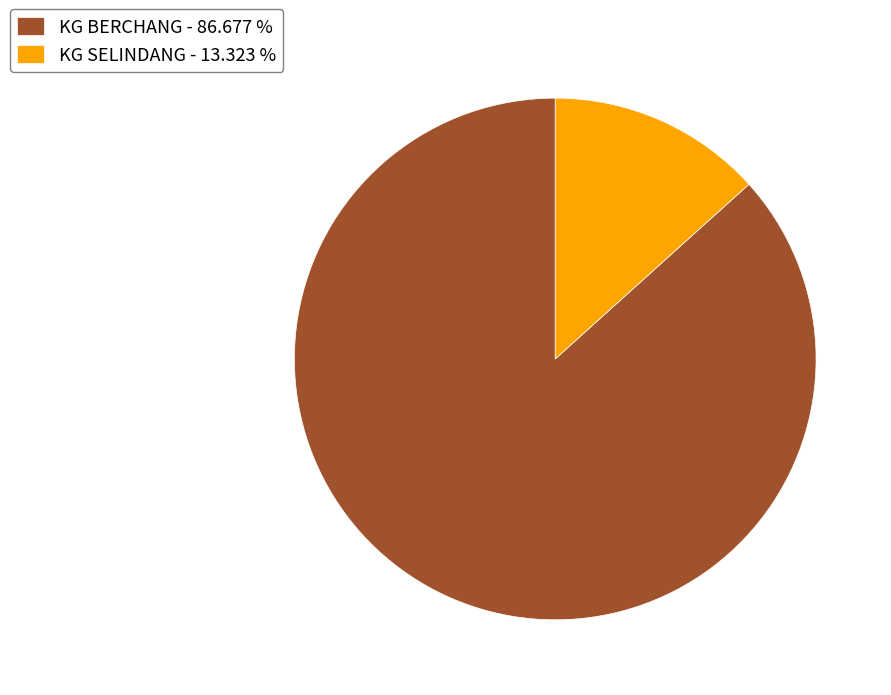

Is the sum of KG SELINDANG - 13.323 % and KG BERCHANG - 86.677 % greater than half?

Yes